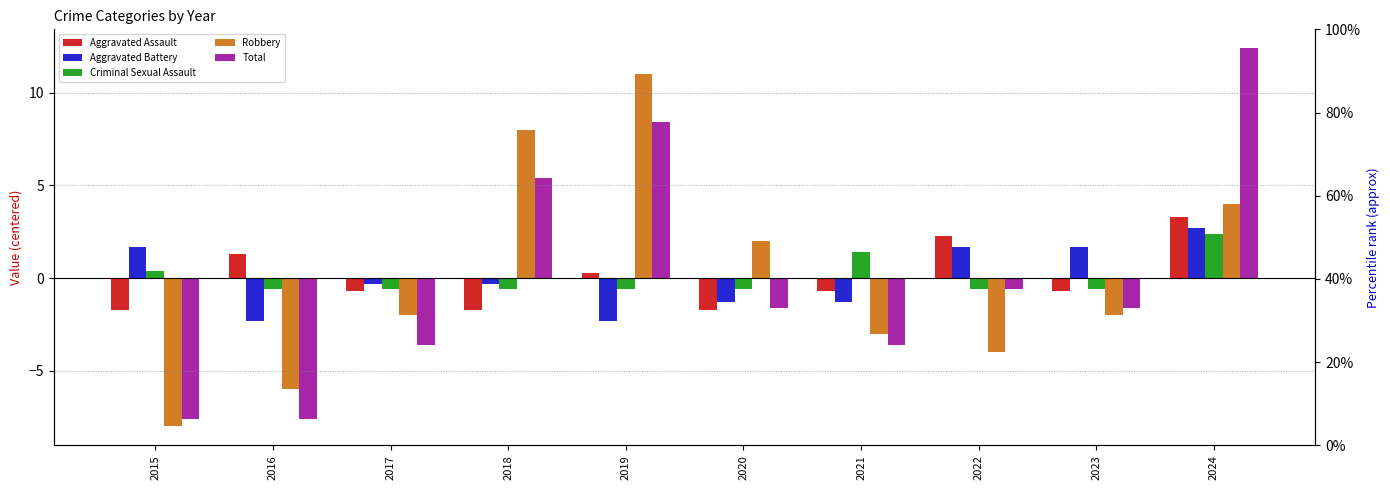

Is the value of Robbery at 2022 greater than the value of Total at 2022?

No